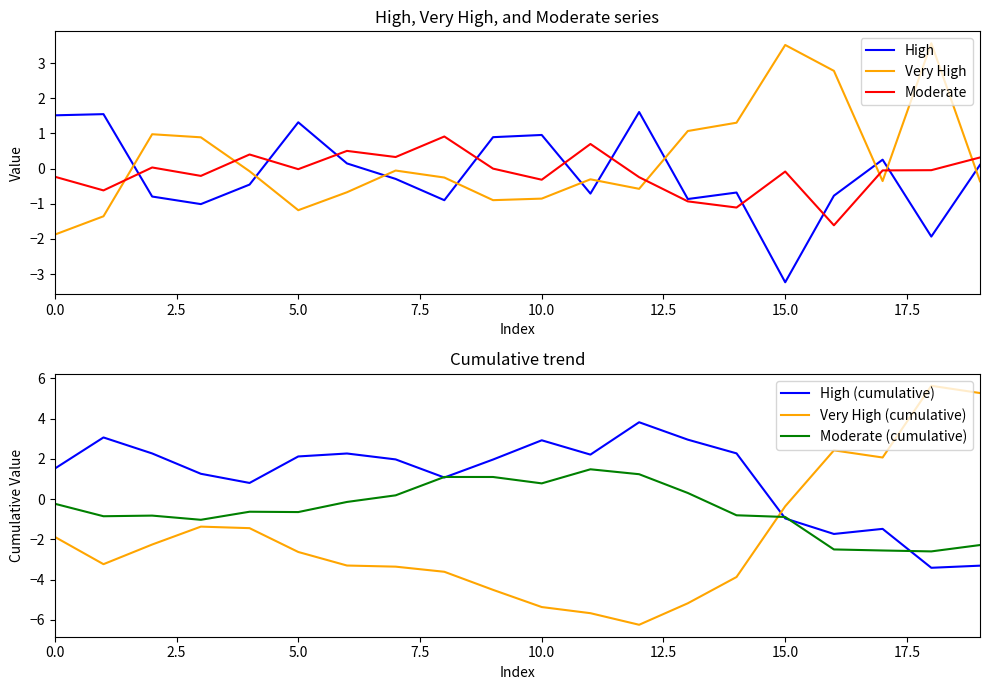

True or false: Very High (cumulative) and Moderate cross at least once.

True